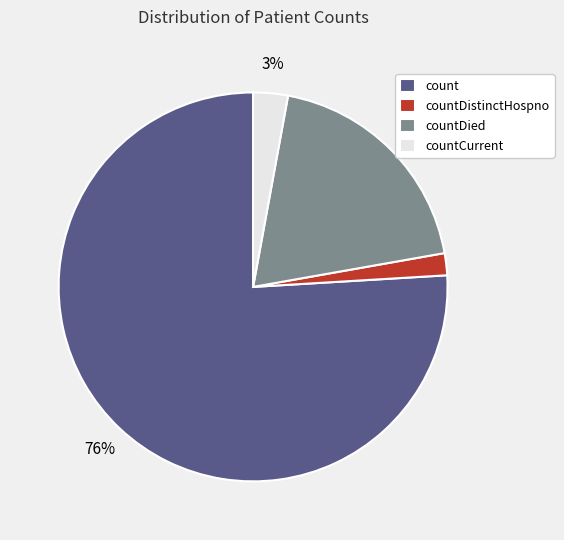

Between countDied and count, which is larger?

count